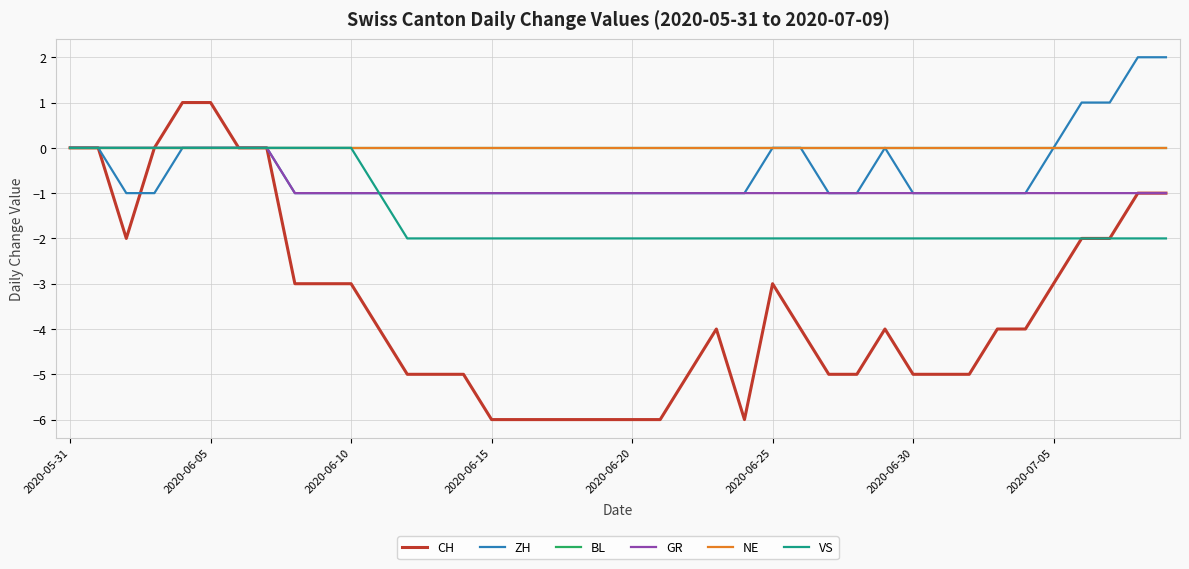

Is this an area chart (filled region under the line)?

No